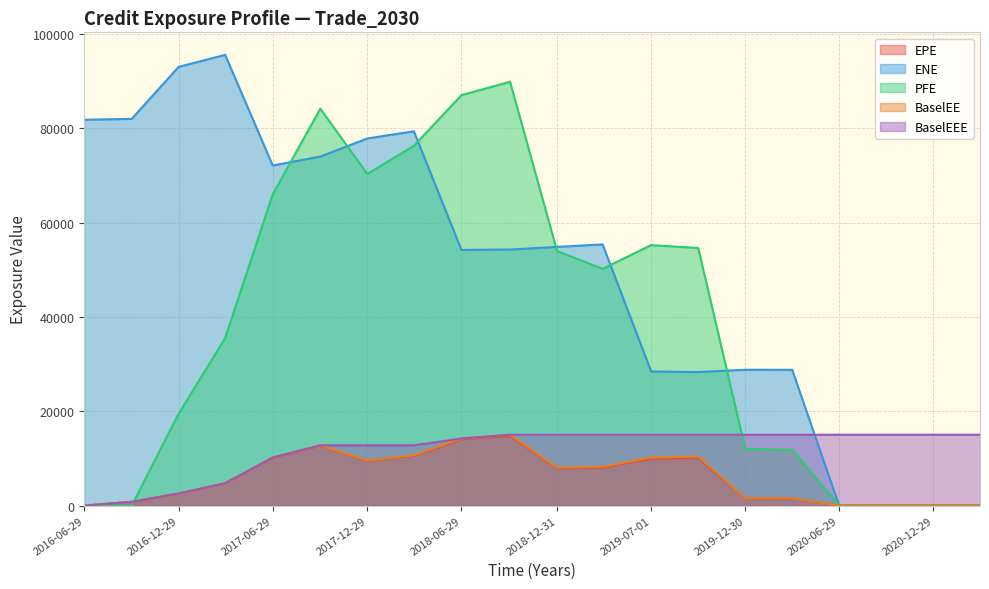

True or false: BaselEE and EPE cross at least once.

False